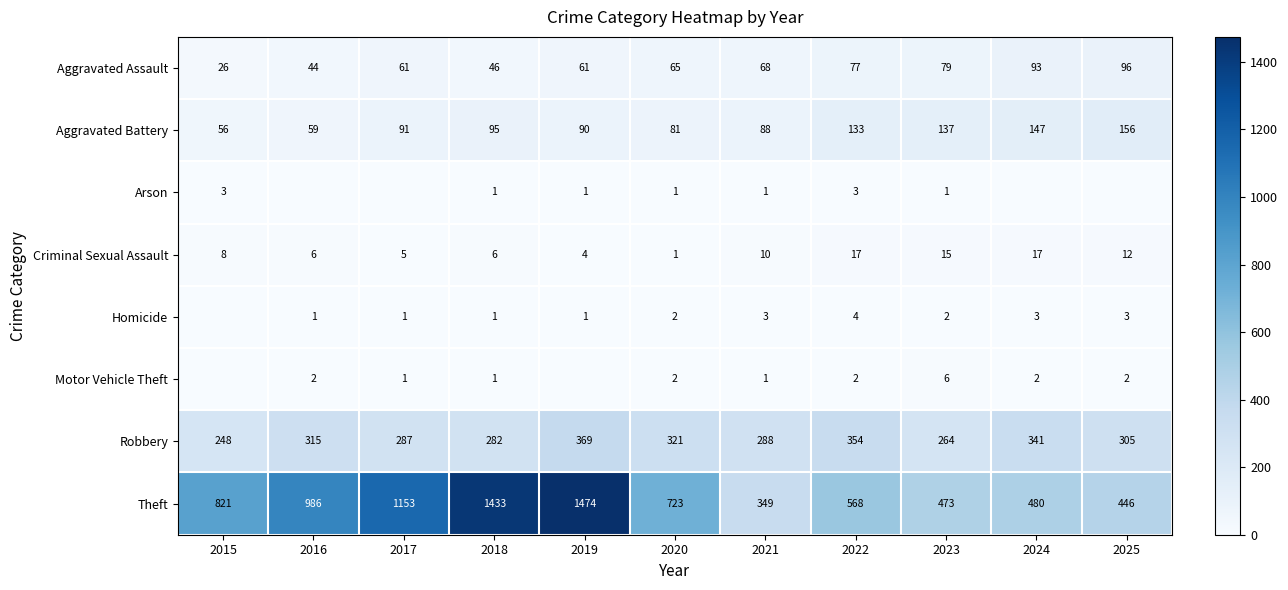

Is it true that Aggravated Assault equals 61 at 2019?

True